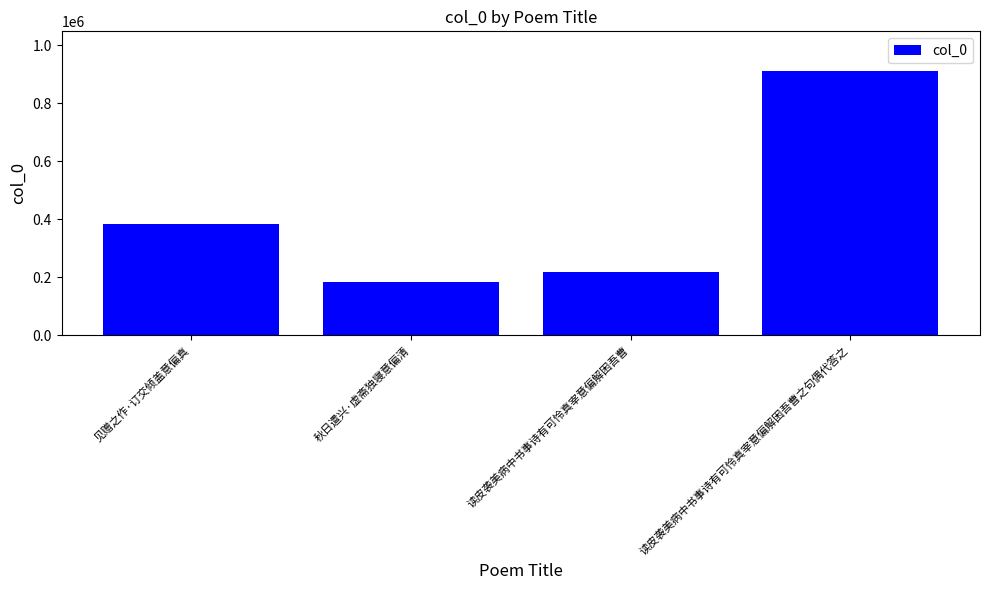

How many categories are shown in the chart?

4